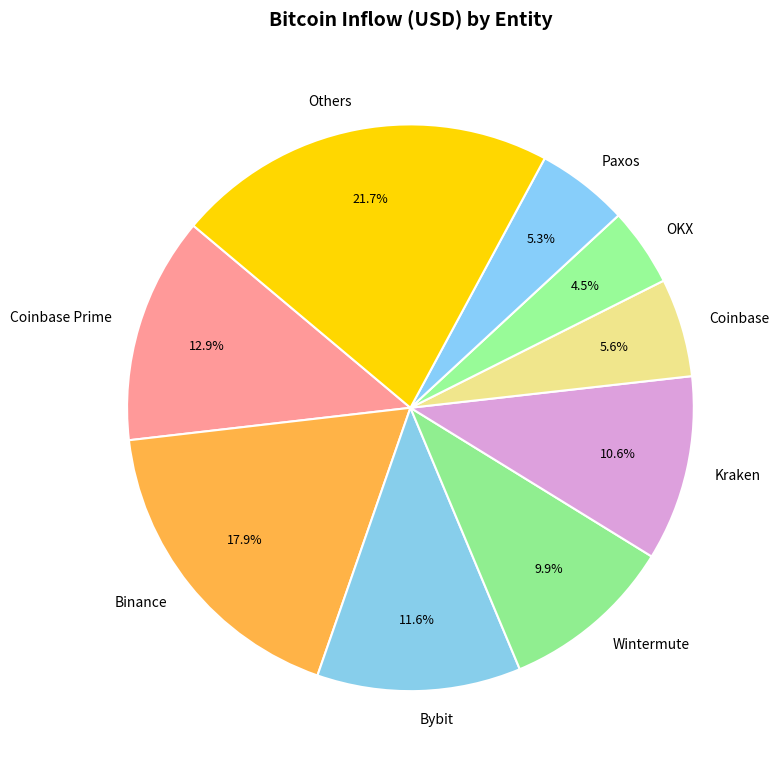

How many segments does this pie chart have?

9